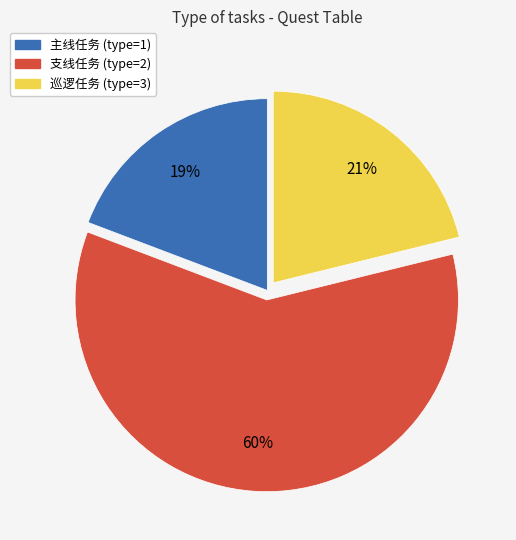

What is the ratio of the value at 主线任务 to the value at 巡逻任务?

0.9